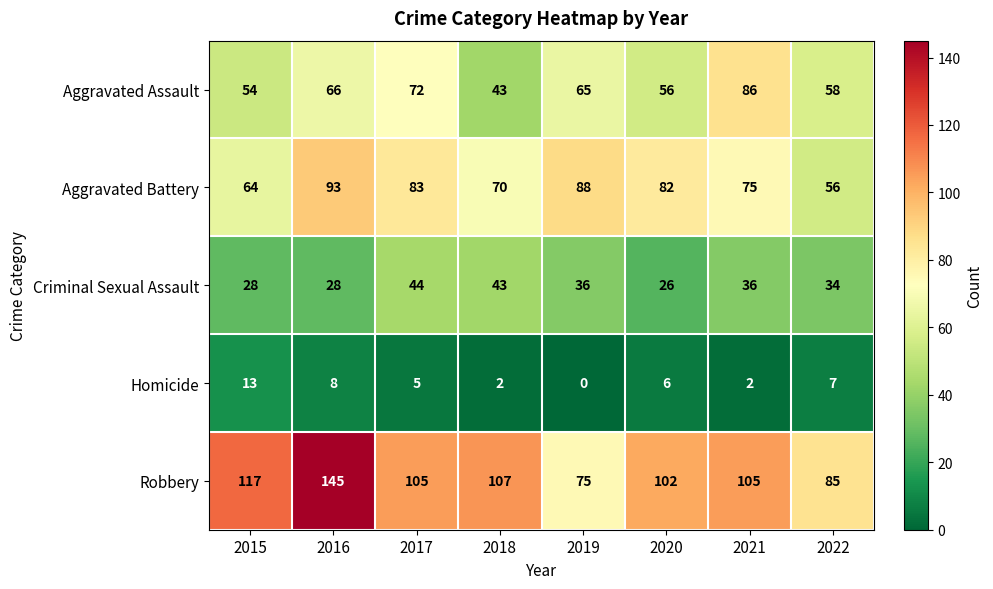

Which series has the largest total across all categories?

Robbery